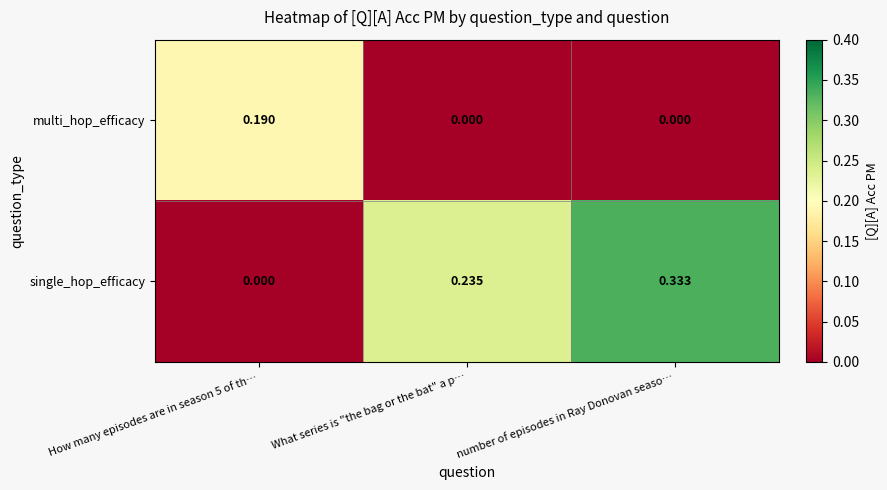

Rank the series by their average value, from lowest to highest.

multi_hop_efficacy, single_hop_efficacy